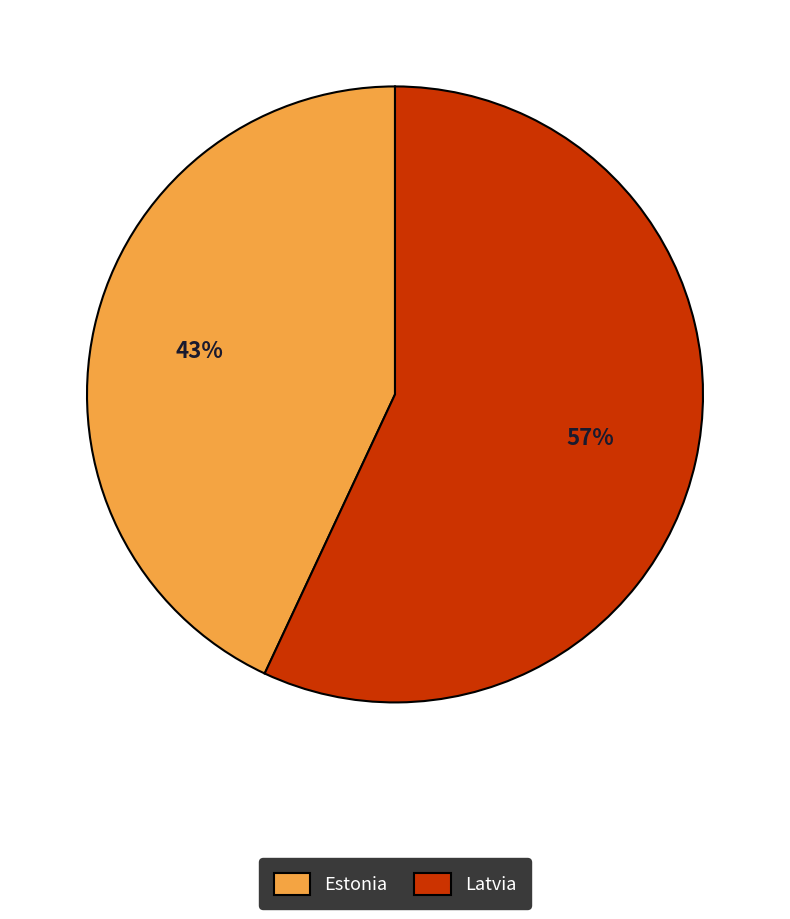

Count the number of slices in the pie.

2